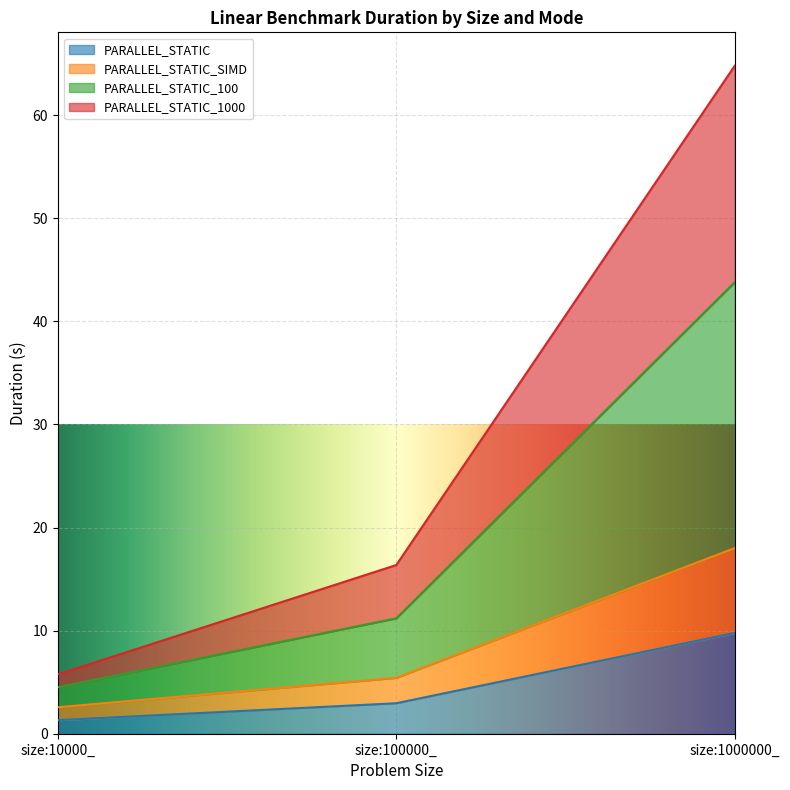

True or false: PARALLEL_STATIC_1000 has a value of 5.4 at size:100000_.

True